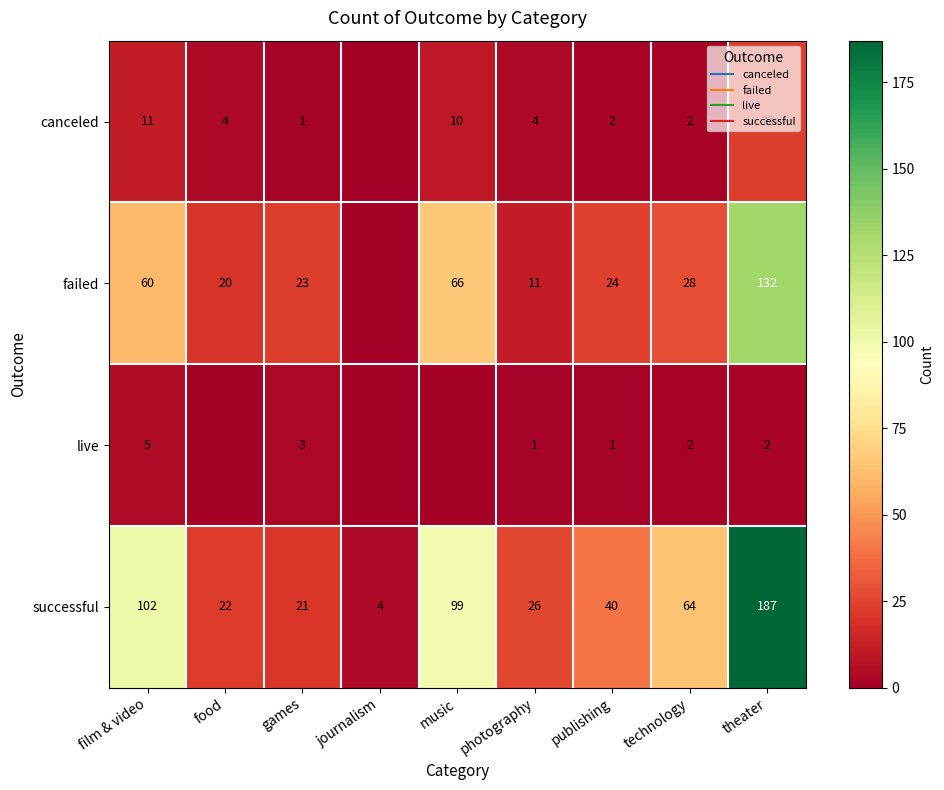

How many categories are shown in the chart?

9